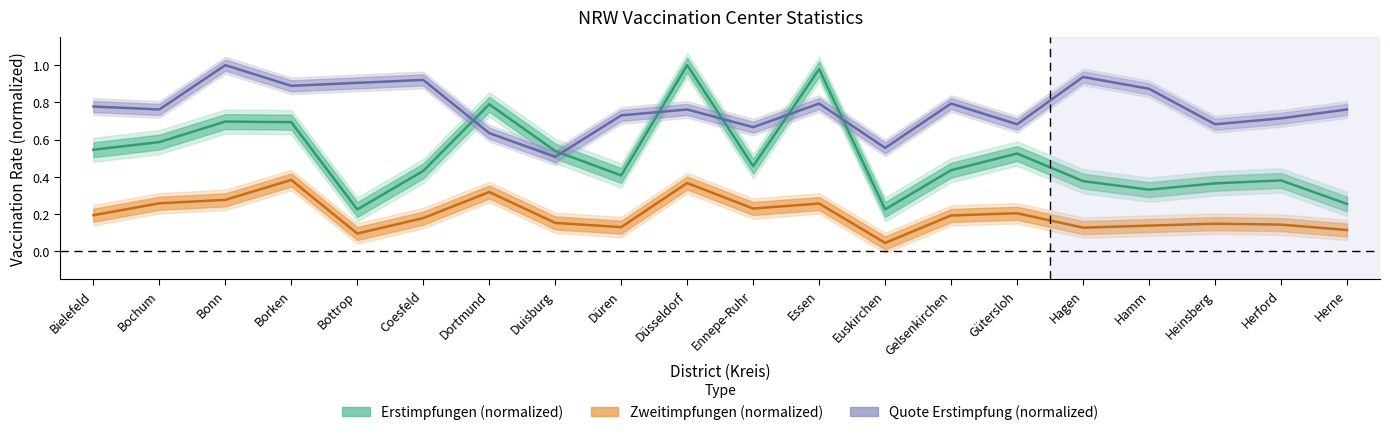

Does the chart display data point markers on the line(s)?

No